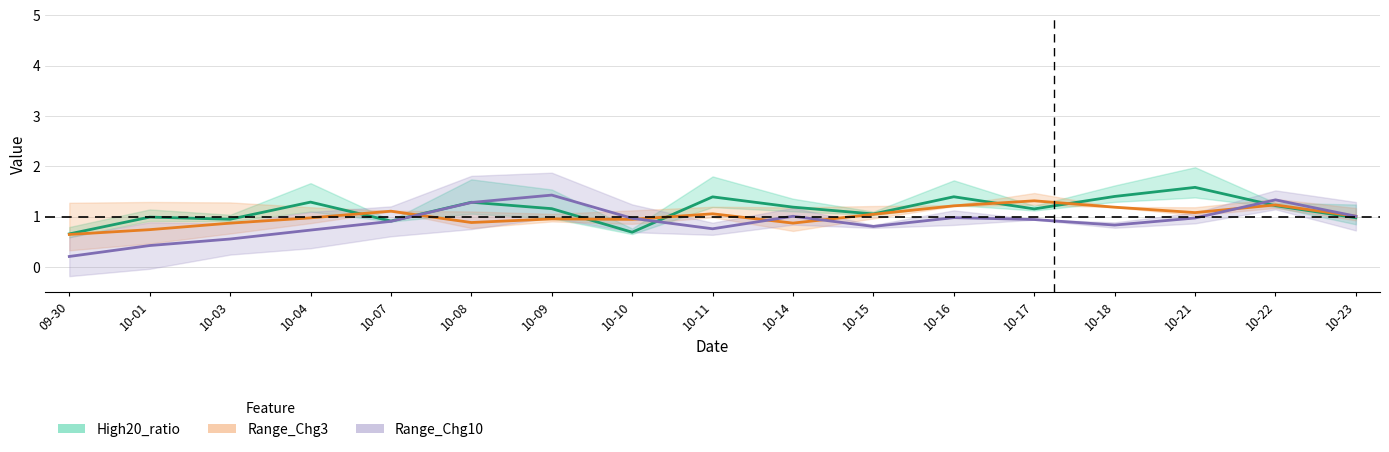

Reading left to right, what are all the values shown in this chart?

High20_ratio: 0.7	1.0	0.9	1.3	0.9	1.3	1.2	0.7	1.4	1.2	1.1	1.4	1.2	1.4	1.6	1.2	1.0
Range_Chg3: 0.6	0.7	0.9	1.0	1.1	0.9	1.0	0.9	1.1	0.9	1.0	1.2	1.3	1.2	1.1	1.2	1.0
Range_Chg10: 0.2	0.4	0.6	0.7	0.9	1.3	1.4	1.0	0.8	1.0	0.8	1.0	0.9	0.8	1.0	1.3	1.0